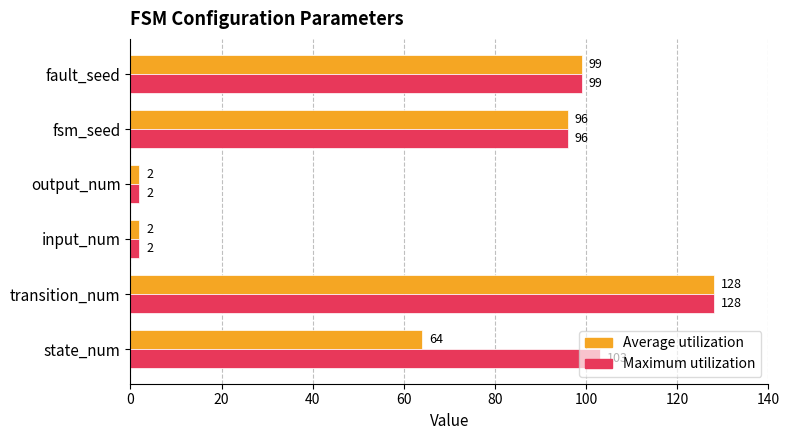

Is it true that Average utilization equals 96 at fsm_seed?

True